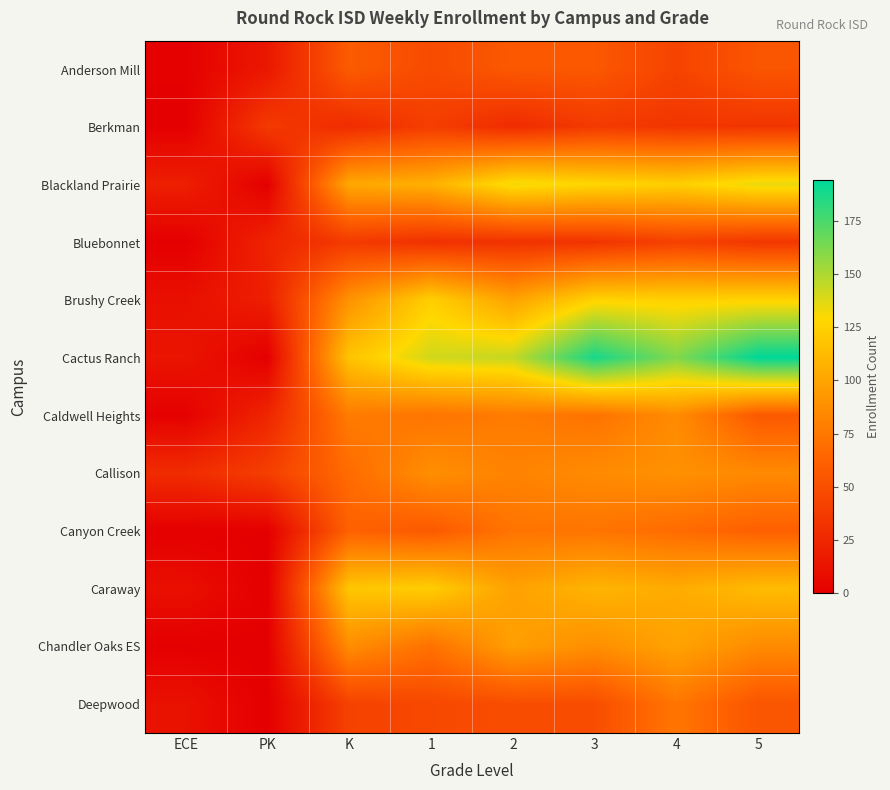

What is the difference between the highest and lowest values at 1?

110